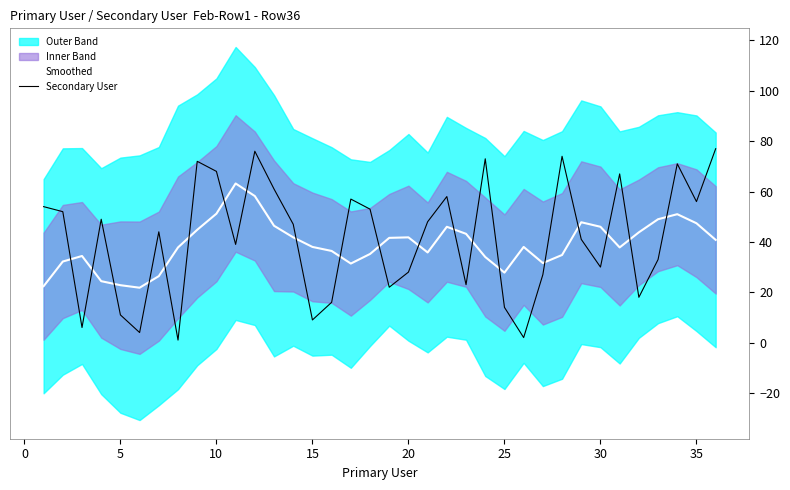

How many intersections are there between Smoothed and Secondary User?

20